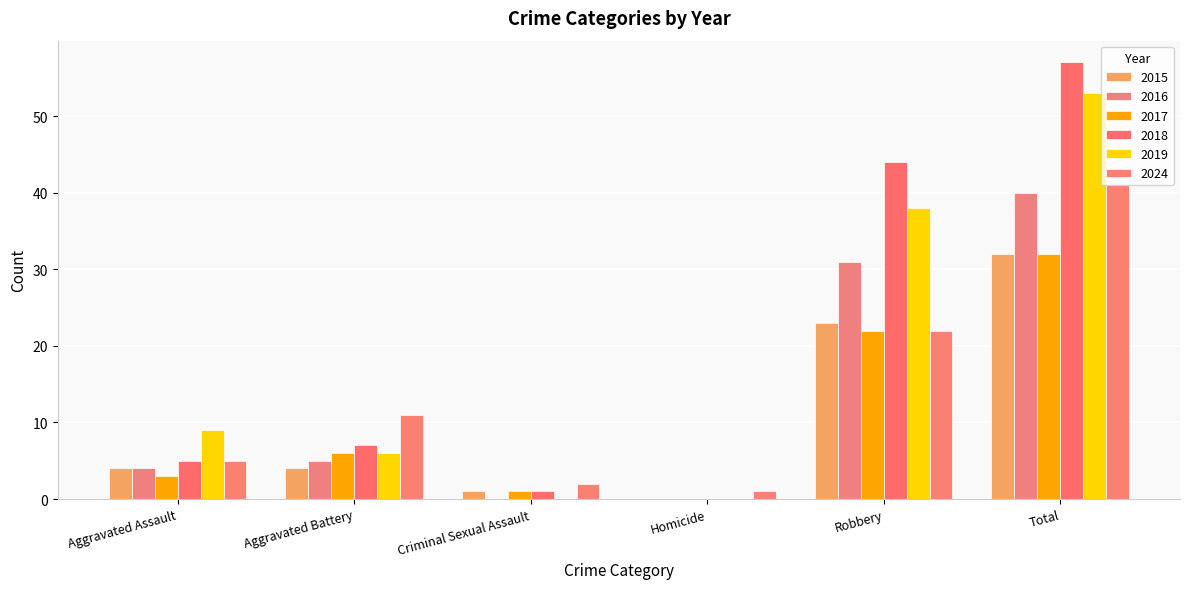

Reading left to right, list all the values displayed in this chart.

2015: 4	4	1	0	23	32
2016: 4	5	0	0	31	40
2017: 3	6	1	0	22	32
2018: 5	7	1	0	44	57
2019: 9	6	0	0	38	53
2024: 5	11	2	1	22	41